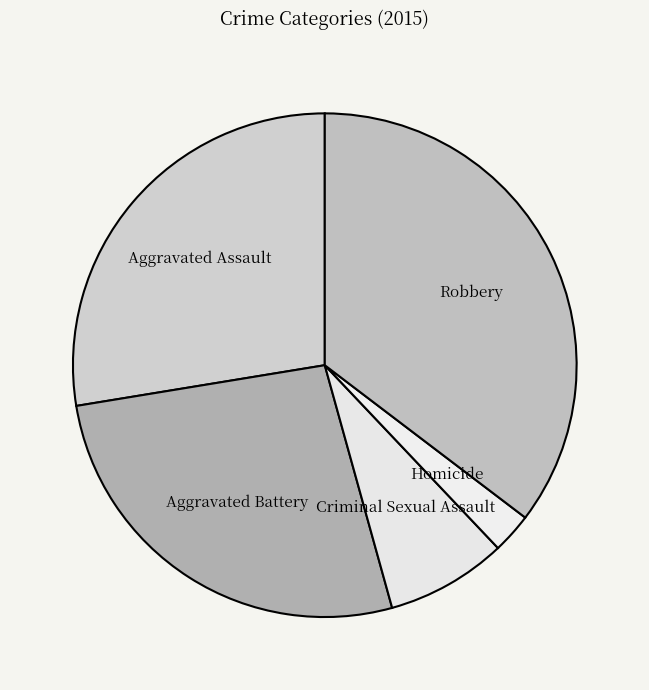

Rank the categories by value from lowest to highest.

Homicide, Criminal Sexual Assault, Aggravated Battery, Aggravated Assault, Robbery